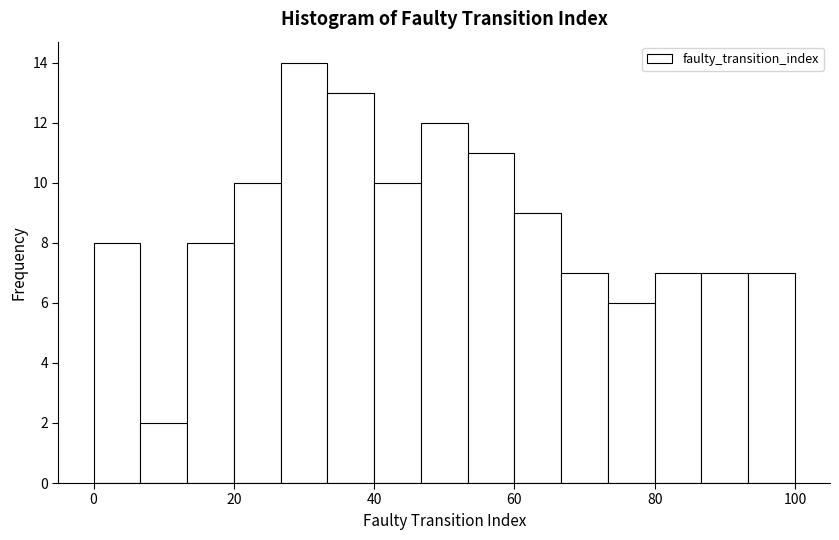

Read against the x-axis, roughly where is the centre of the tallest bar?

30